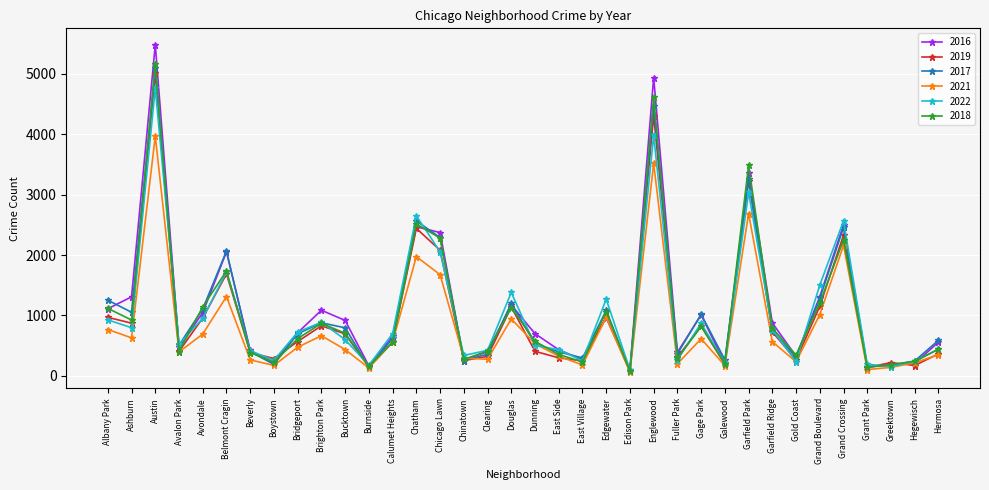

At which category does 2021 reach its first local peak?

Austin